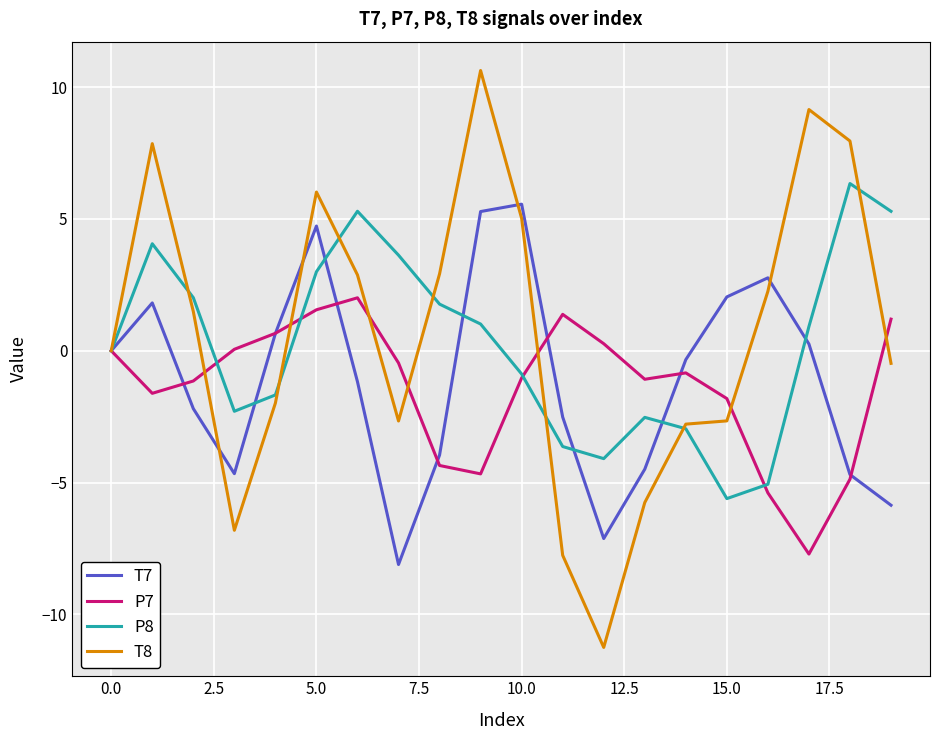

At how many categories does at least one series exceed 5?

8